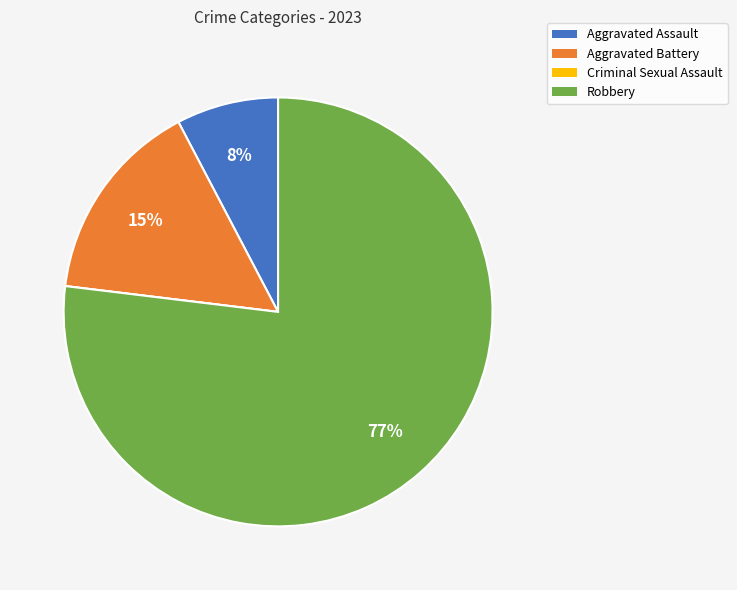

Which category has the biggest portion of the pie?

Robbery